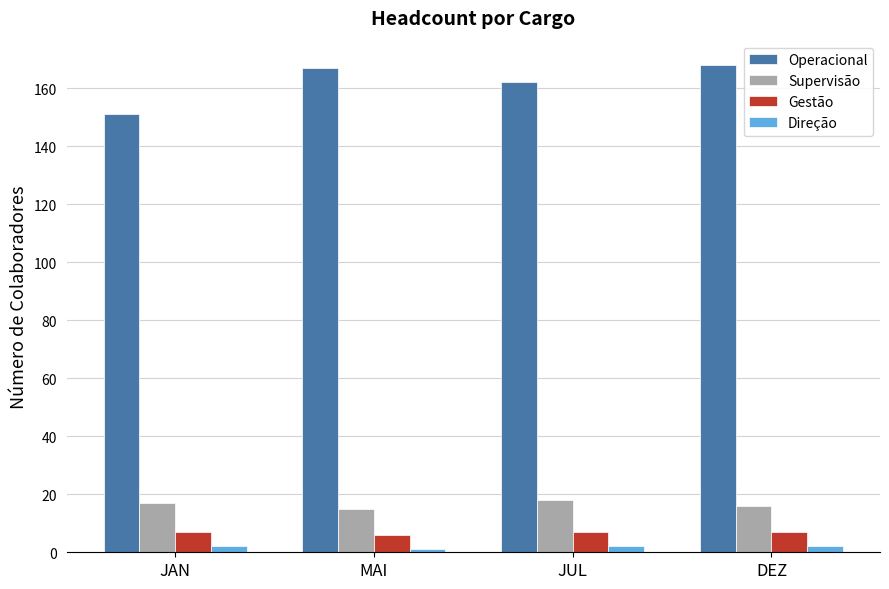

What position from the right is MAI?

3